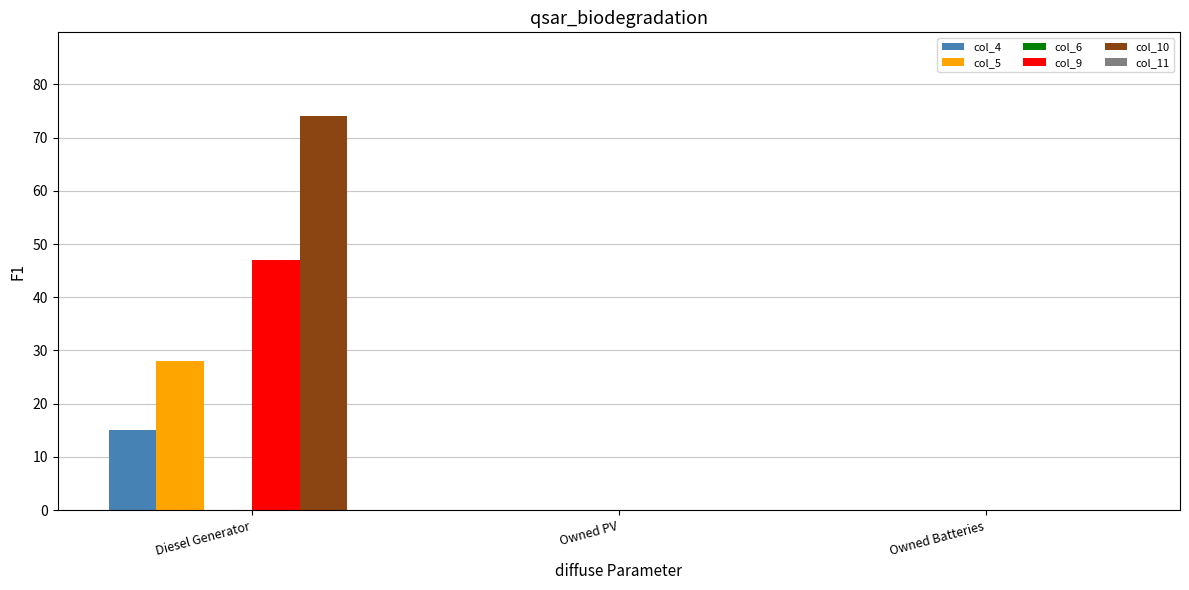

Reading left to right, list all the values displayed in this chart.

col_4: Diesel Generator=15	Owned PV=0	Owned Batteries=0
col_5: Diesel Generator=28	Owned PV=0	Owned Batteries=0
col_9: Diesel Generator=47	Owned PV=0	Owned Batteries=0
col_10: Diesel Generator=74	Owned PV=0	Owned Batteries=0